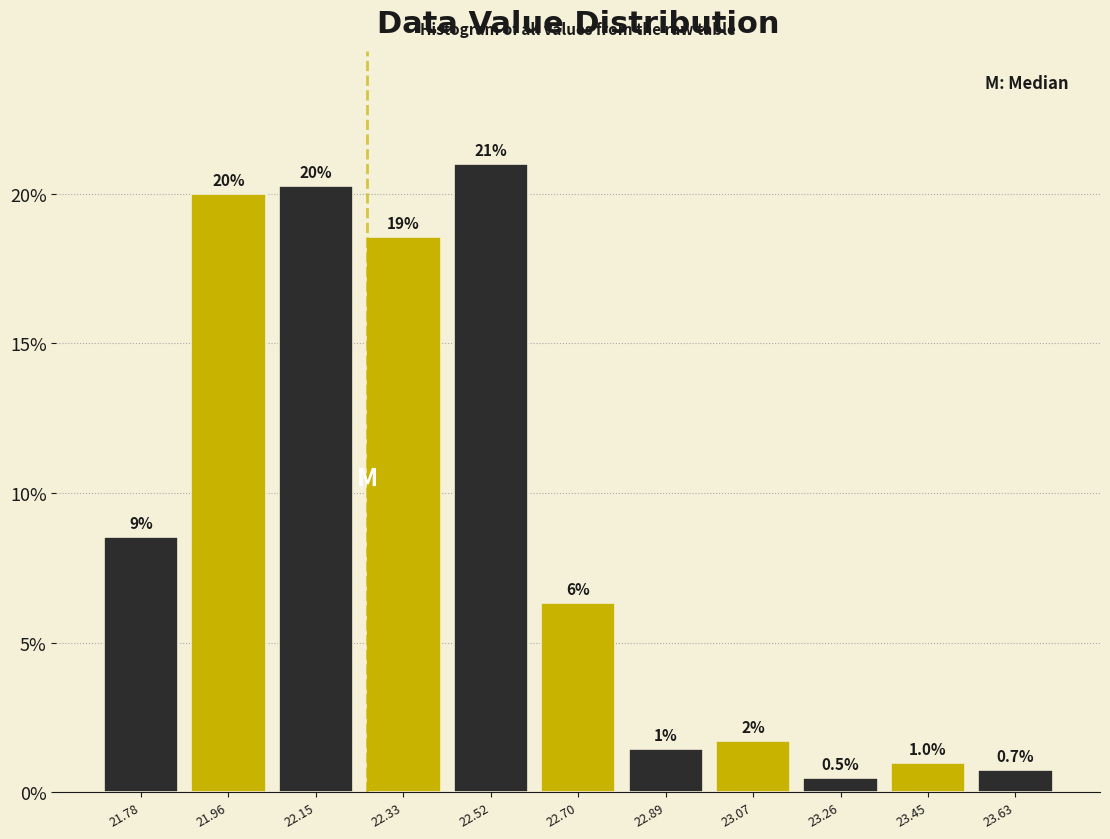

Over which range of the x-axis is the bar tallest?

22.42 to 22.62